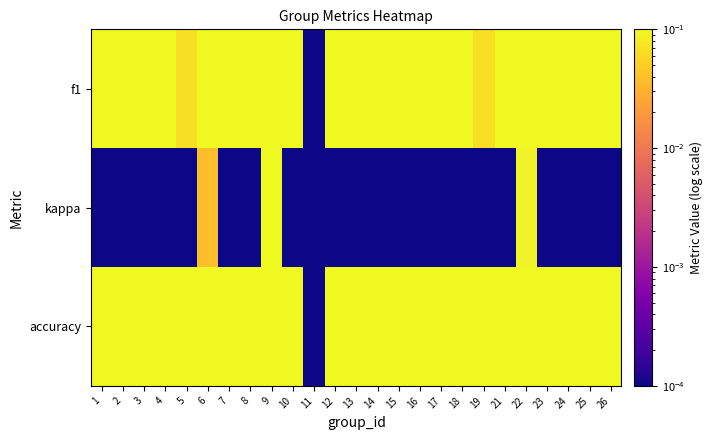

What is the difference between the highest and lowest values at 7?

0.4